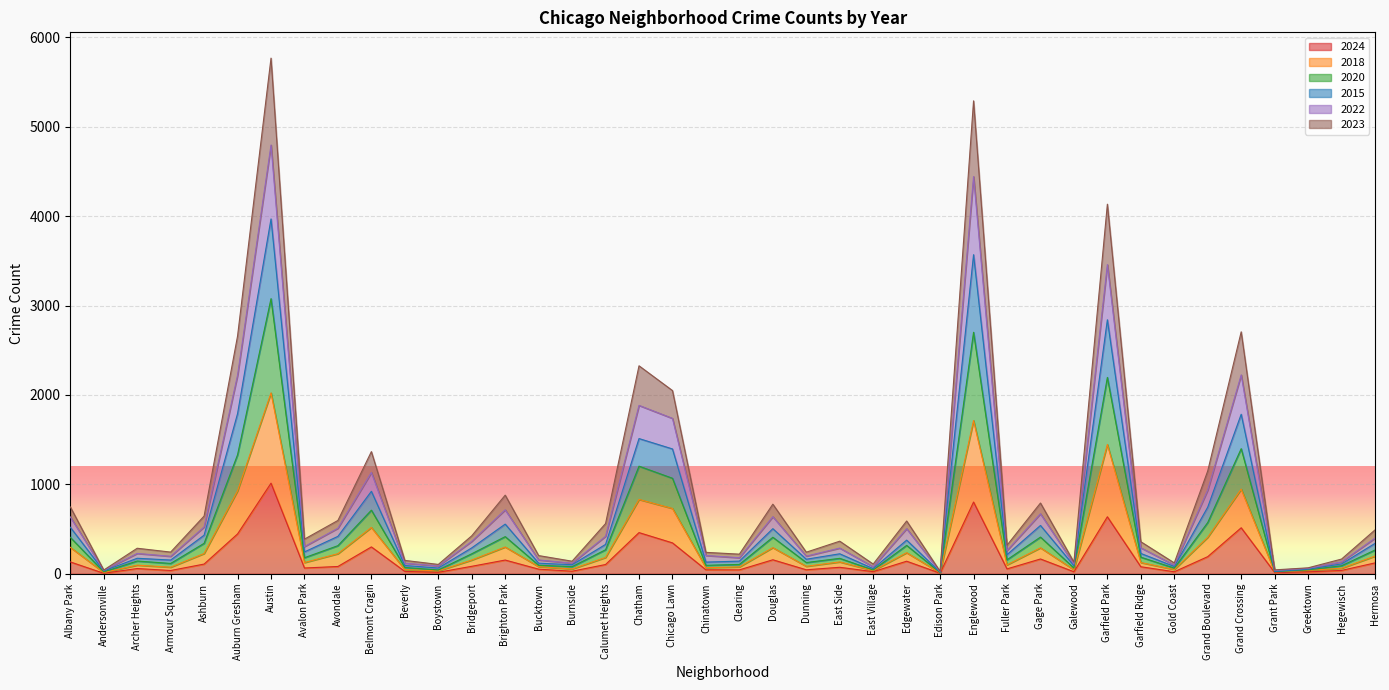

How many values in the 2020 series are below 185?

20